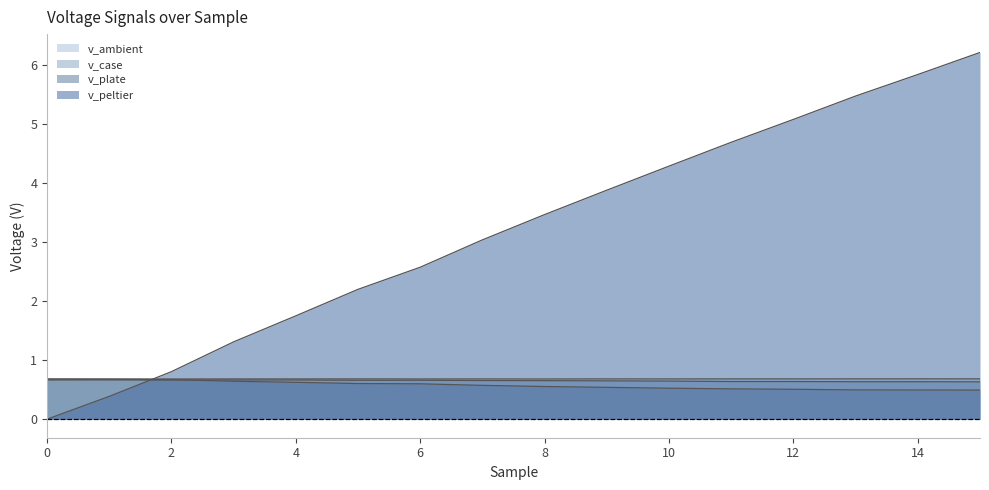

Reading left to right, extract all data points from this chart.

v_plate: 0.7	0.7	0.7	0.6	0.6	0.6	0.6	0.6	0.6	0.5	0.5	0.5	0.5	0.5	0.5	0.5
v_peltier: 0.0	0.4	0.8	1.3	1.8	2.2	2.6	3.0	3.5	3.9	4.3	4.7	5.1	5.5	5.8	6.2
v_case: 0.7	0.7	0.7	0.7	0.7	0.7	0.7	0.7	0.7	0.7	0.6	0.6	0.6	0.6	0.6	0.6
v_ambient: 0.7	0.7	0.7	0.7	0.7	0.7	0.7	0.7	0.7	0.7	0.7	0.7	0.7	0.7	0.7	0.7